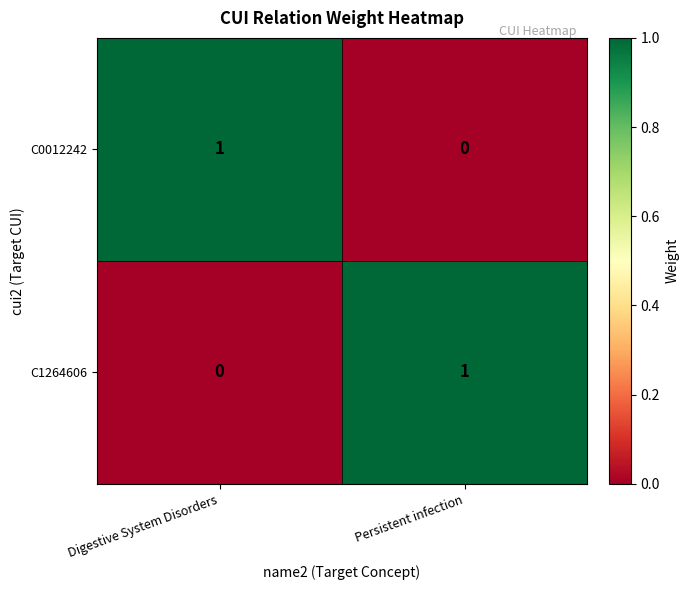

Is it true that C0012242 equals -1 at Persistent infection?

False